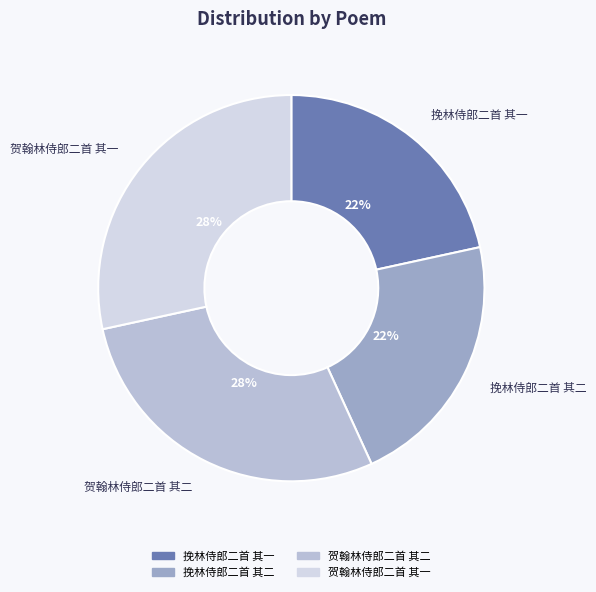

Does 贺翰林侍郎二首 其一 account for over 50% of the chart?

No